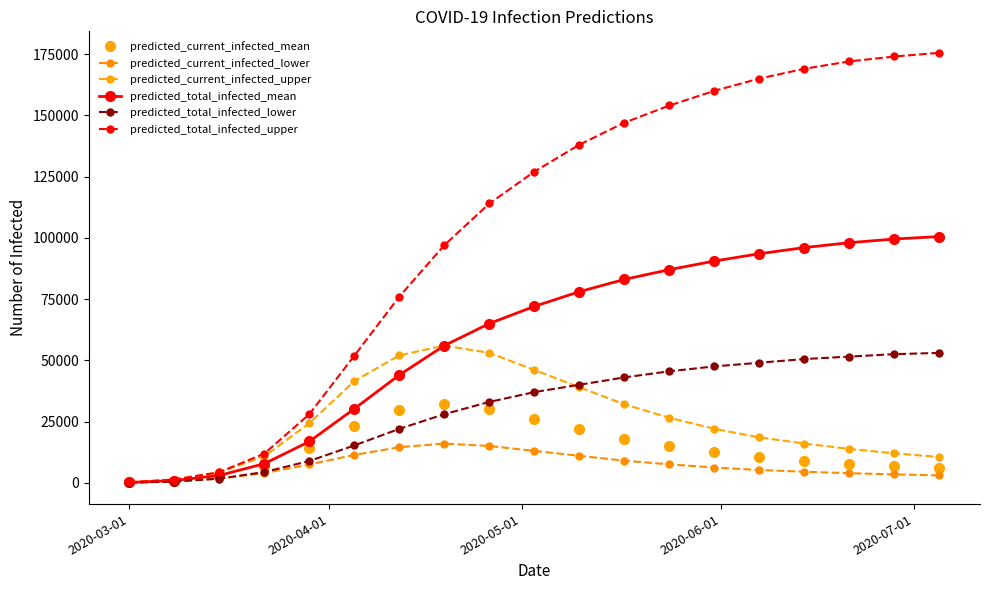

What is the difference between the second highest and minimum values in the predicted_current_infected_lower series?

14940